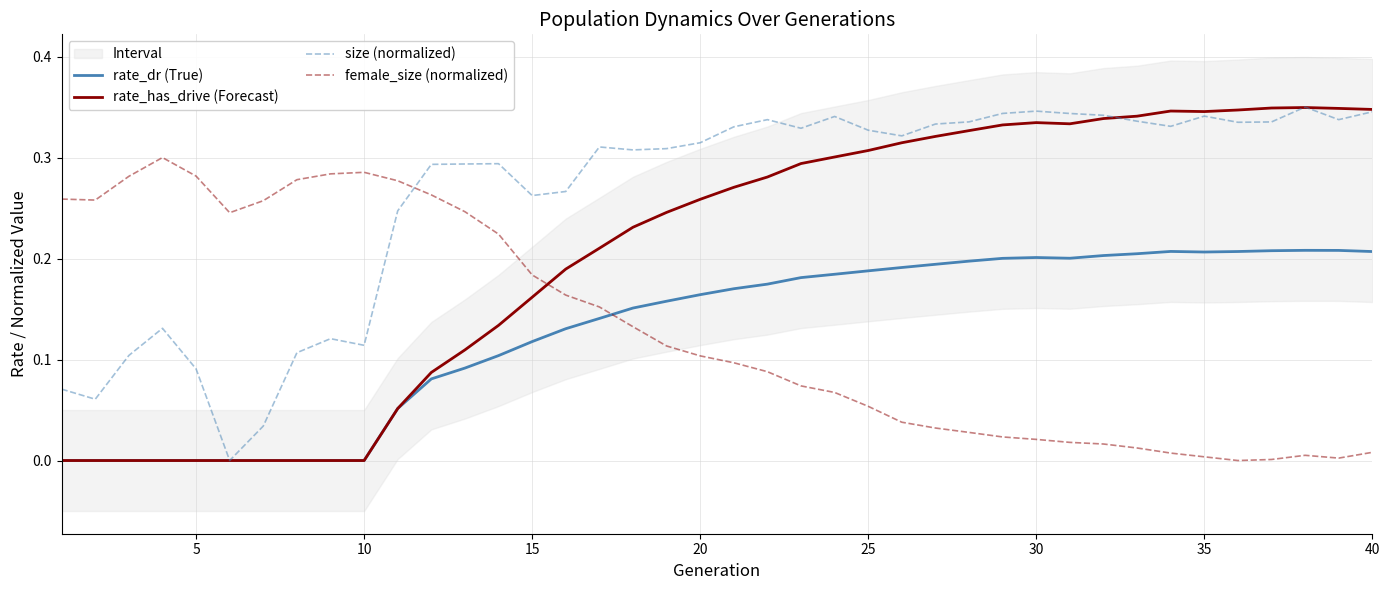

Is it true that rate_has_drive (Forecast) equals 0.1 at 25?

False